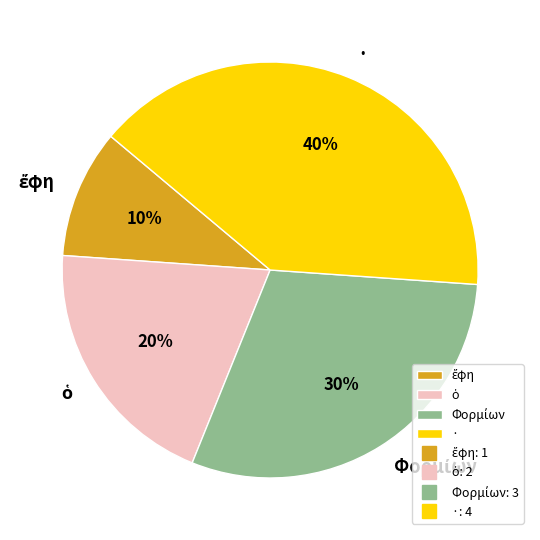

Is there any slice that represents more than half of the pie?

No